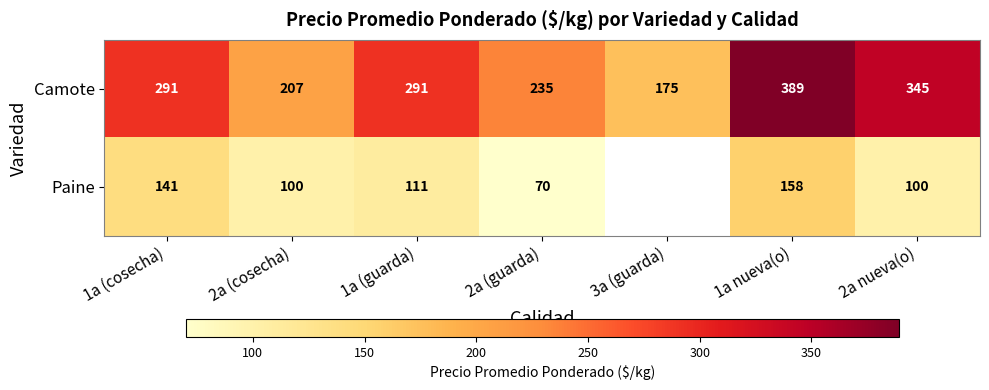

At which category is the sum across all series the highest?

1a nueva(o)